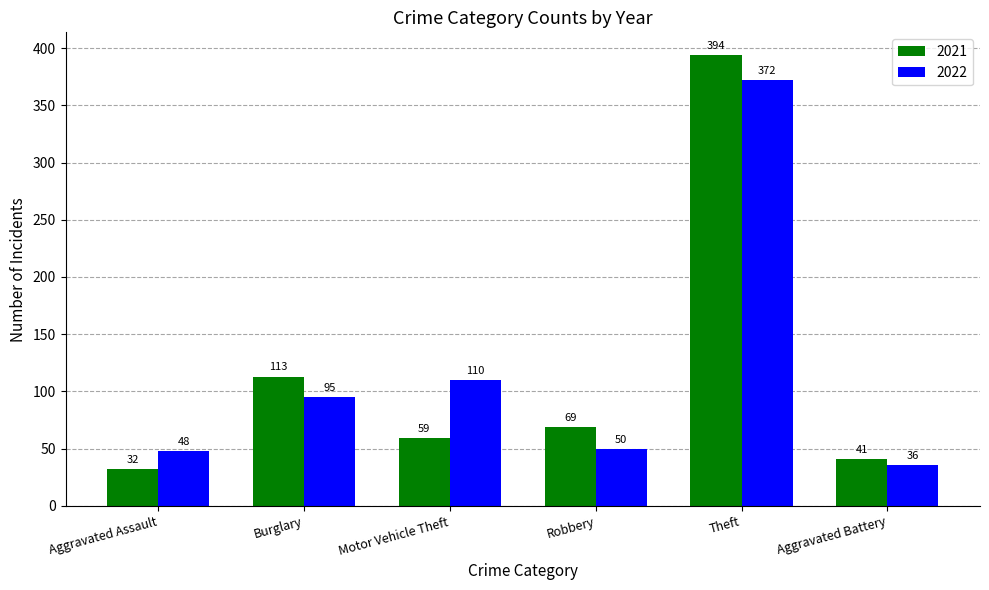

Rank the series by their average value, from highest to lowest.

2022, 2021